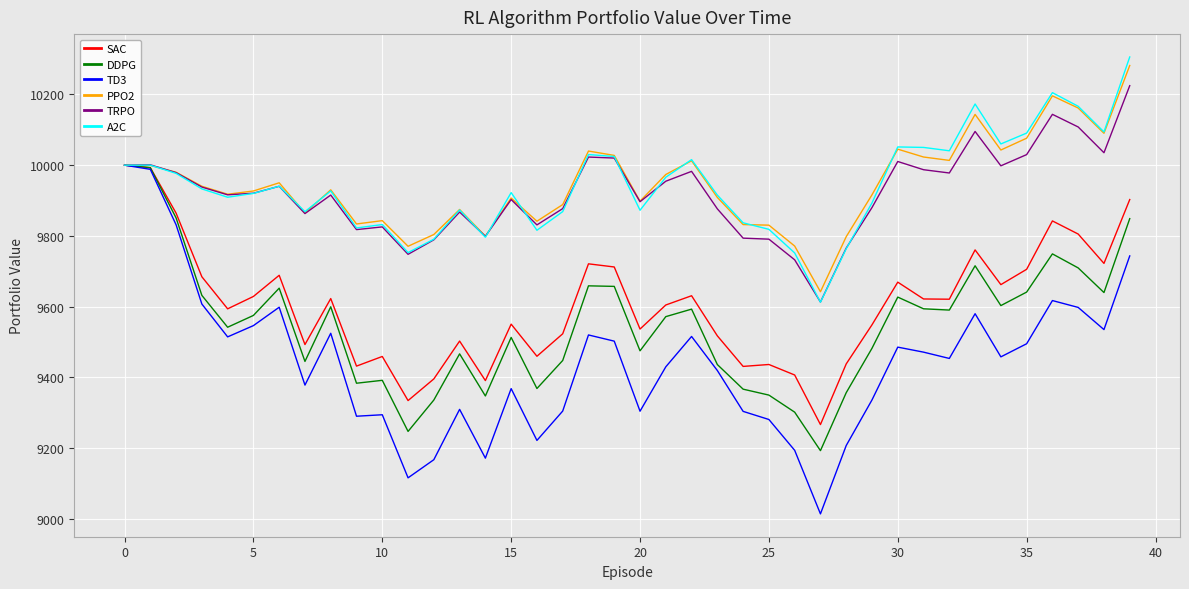

Which series has the widest spread of values?

TD3